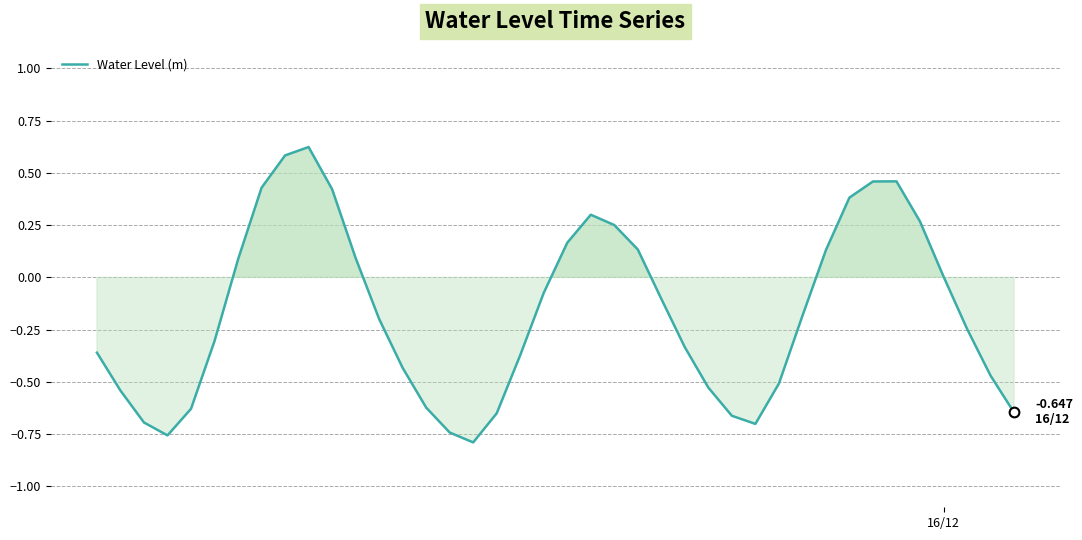

Reading right to left, transcribe all the data shown in this chart.

39=-0.6	38=-0.5	37=-0.2	36=0.0	35=0.3	34=0.5	33=0.5	32=0.4	31=0.1	30=-0.2	29=-0.5	28=-0.7	27=-0.7	26=-0.5	25=-0.3	24=-0.1	23=0.1	22=0.3	21=0.3	20=0.2	19=-0.1	18=-0.4	17=-0.7	16=-0.8	15=-0.7	14=-0.6	13=-0.4	12=-0.2	11=0.1	10=0.4	9=0.6	8=0.6	7=0.4	6=0.1	5=-0.3	4=-0.6	3=-0.8	2=-0.7	1=-0.5	16/12=-0.4